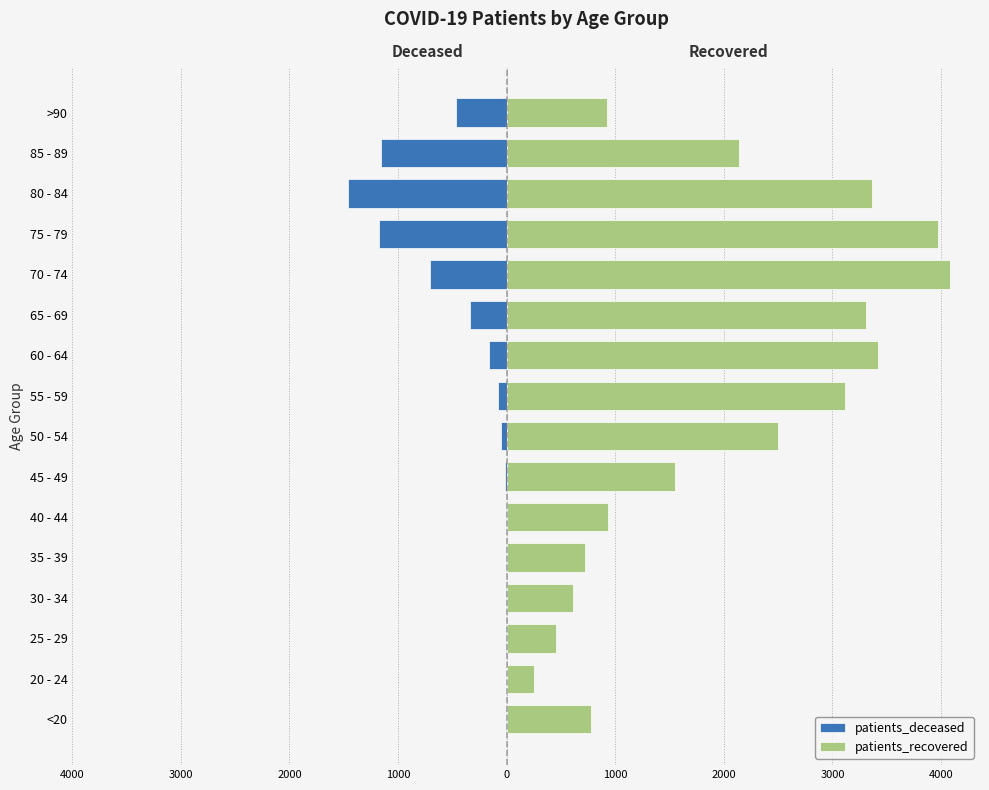

What are all the series names shown in the legend?

patients_deceased, patients_recovered